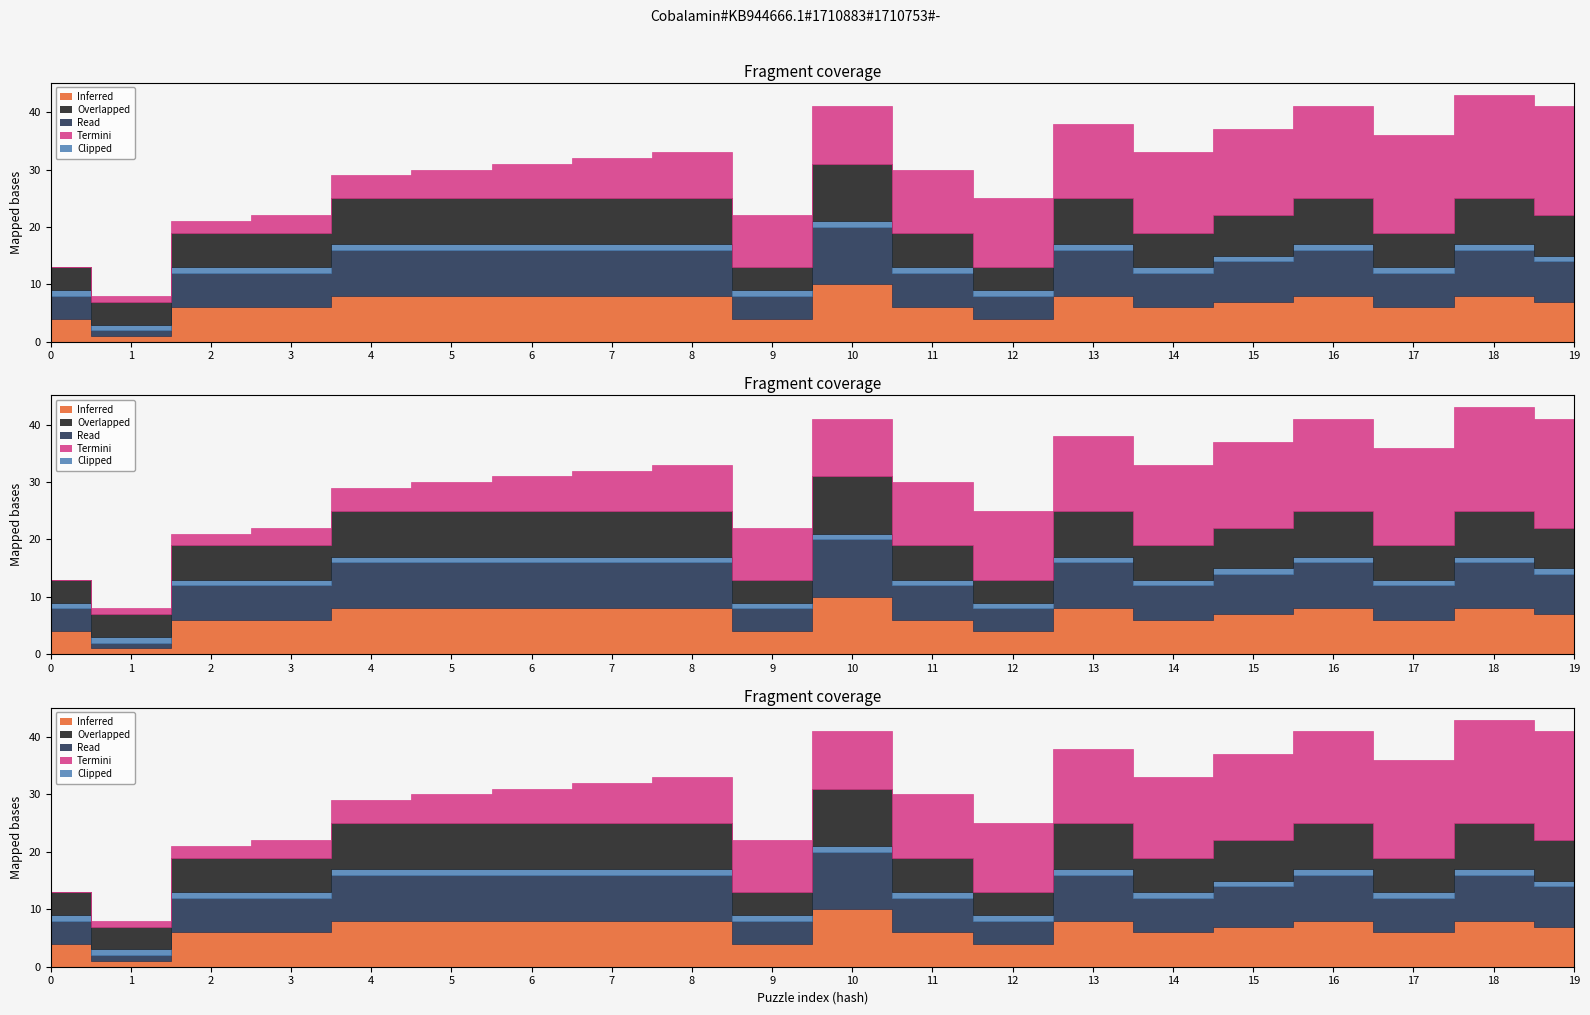

How many lines are shown in the chart?

5